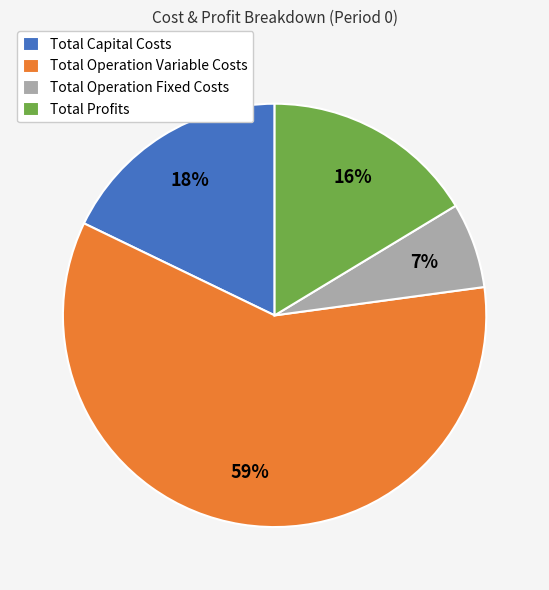

To the nearest percent, what is the combined percentage of Total Profits and Total Capital Costs?

34%